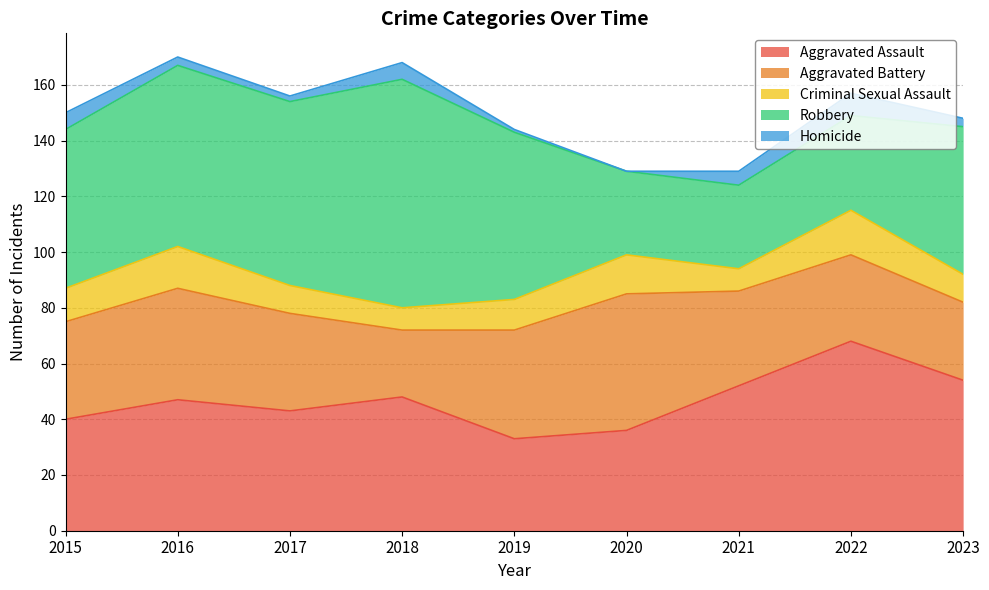

True or false: Robbery has more than 2 points higher than both neighbors.

False